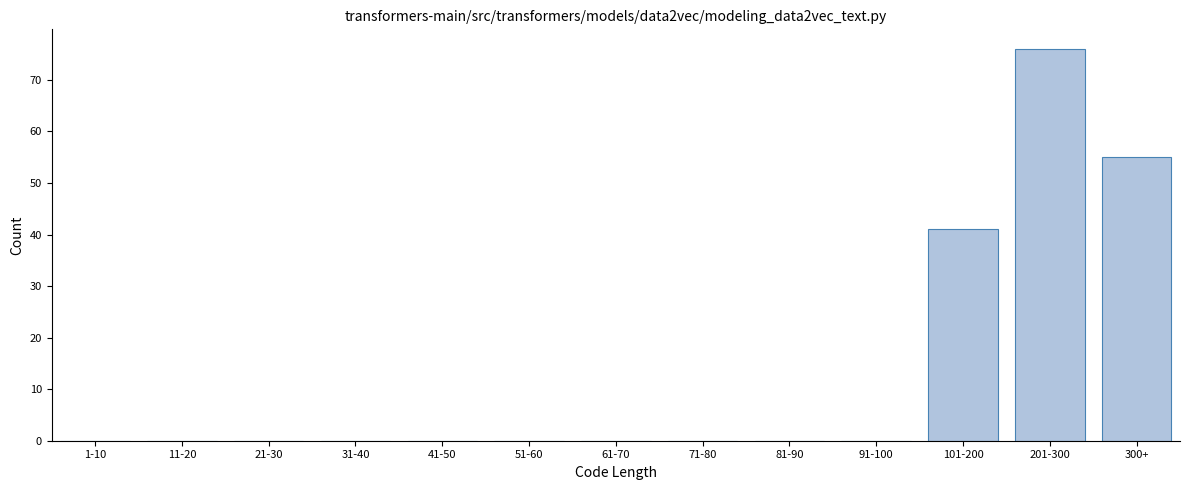

Reading left to right, transcribe all the data shown in this chart.

1-10=0	11-20=0	21-30=0	31-40=0	41-50=0	51-60=0	61-70=0	71-80=0	81-90=0	91-100=0	101-200=41	201-300=76	300+=55